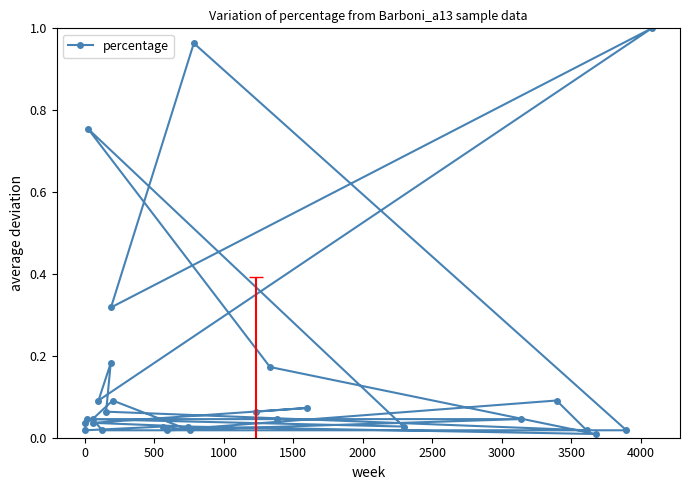

Is it true that the value at 18 is 0.1?

False